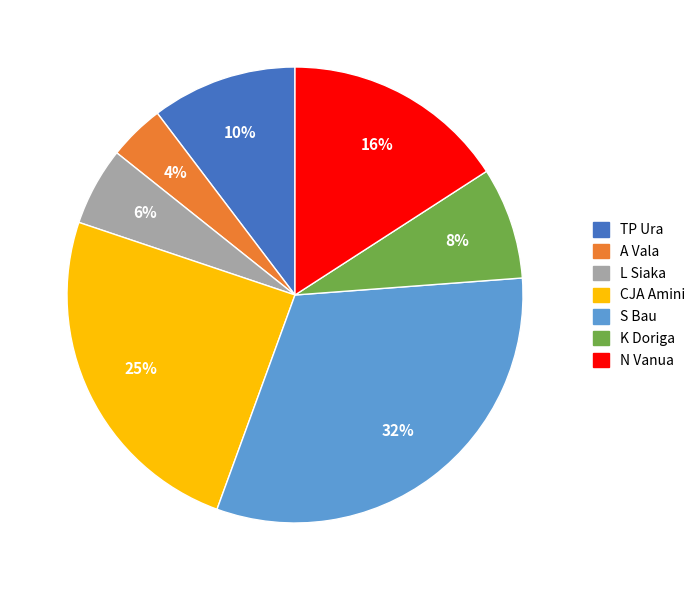

Combined, do CJA Amini and A Vala account for over 50%?

No